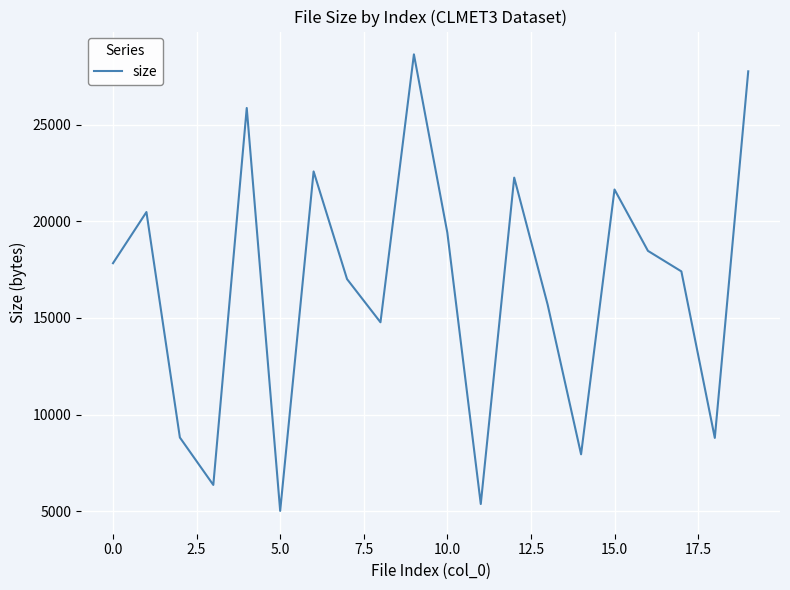

What is the difference between the maximum and minimum values?

23630